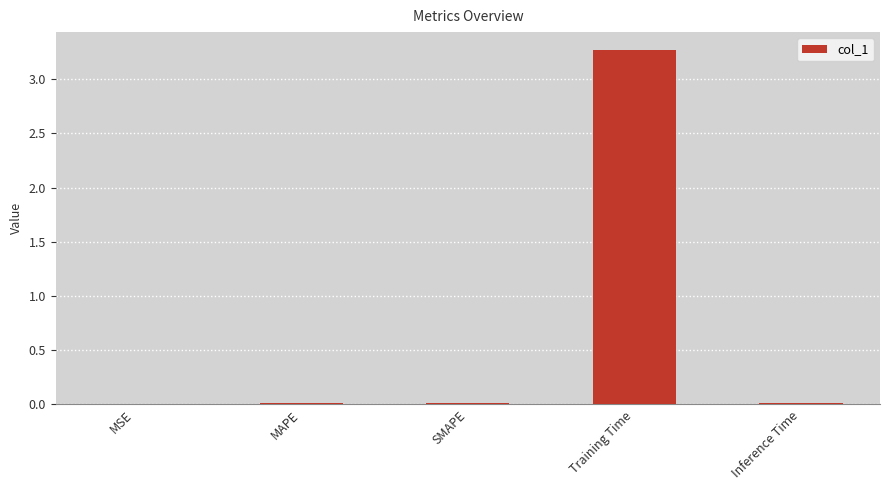

Does the chart contain stacked bars?

No